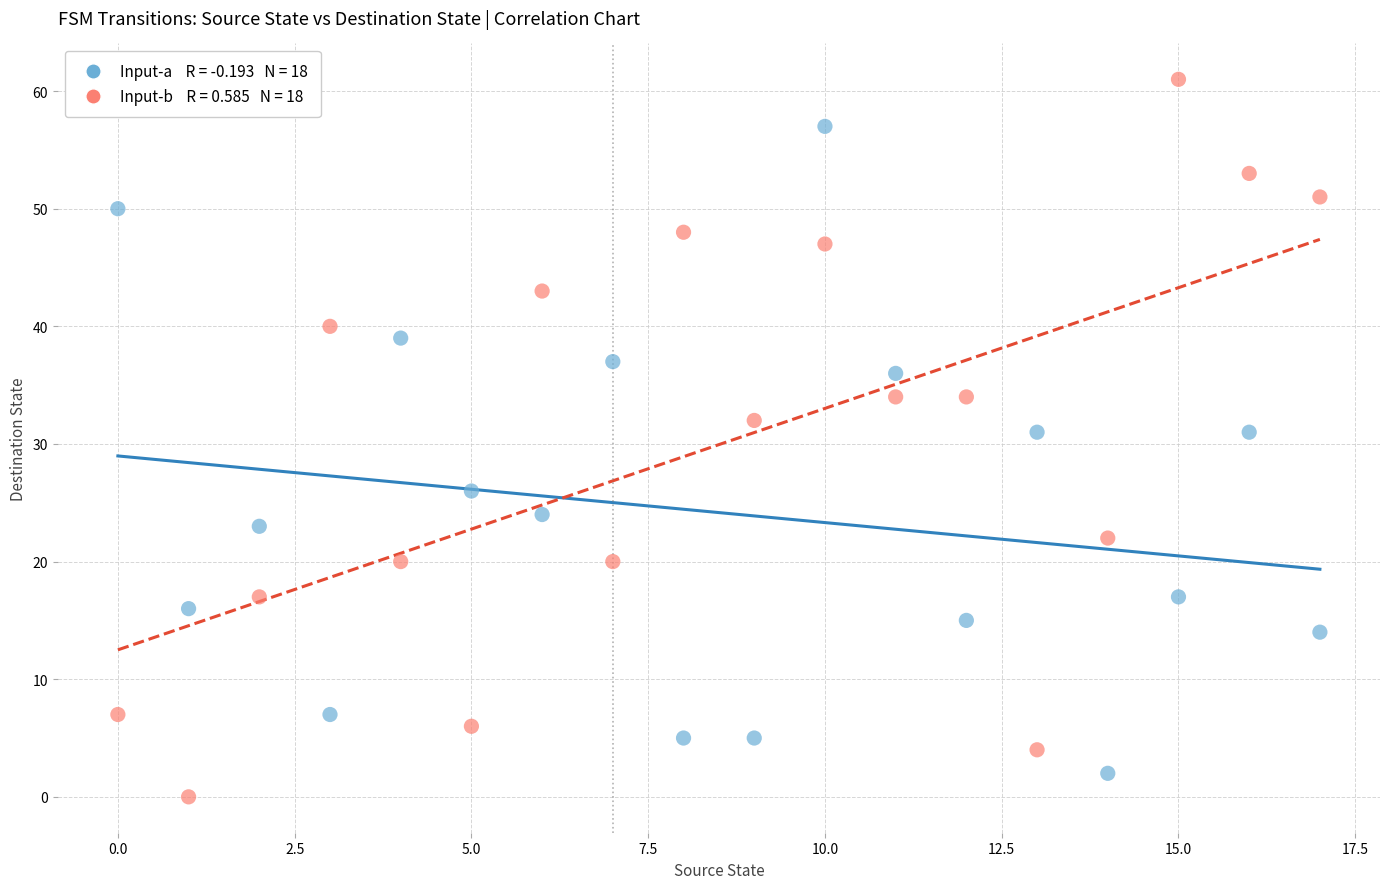

Across all data points, what is the range of Y values (max minus min)?

61